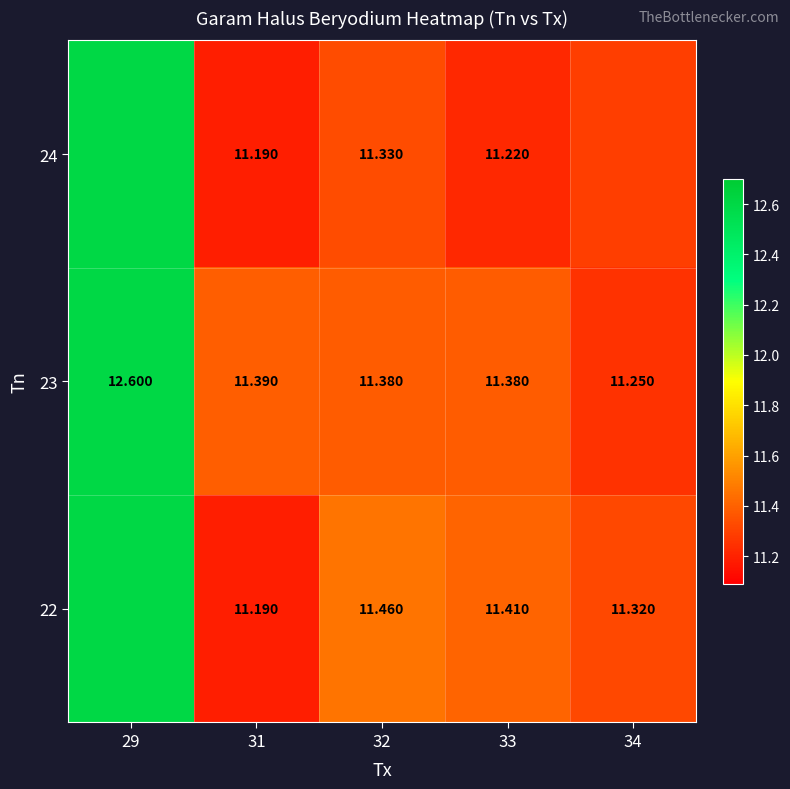

Is the value of 22 at 32 greater than the value of 24 at 31?

Yes